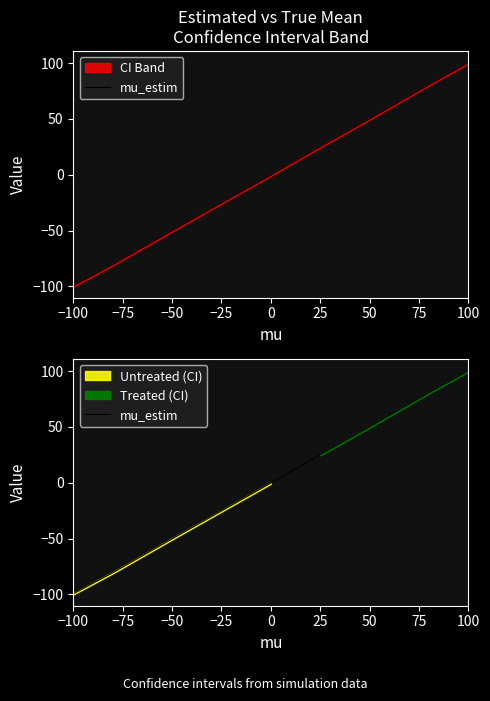

Read the value at −25.

-25.3